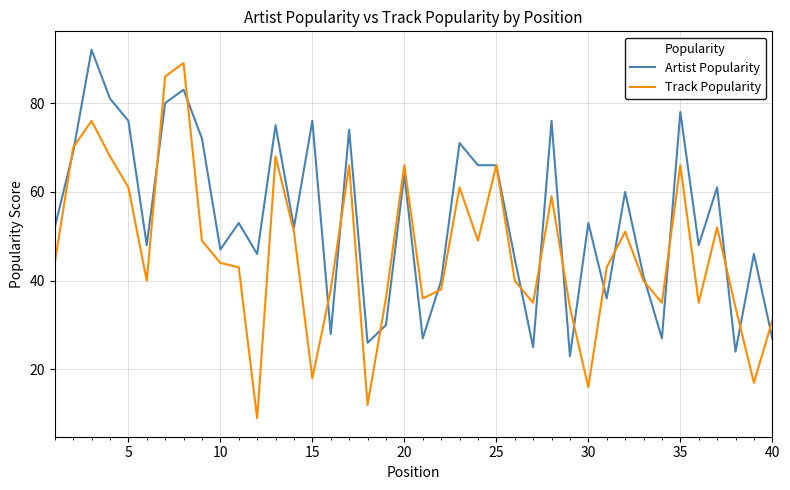

How many categories are shown in the chart?

40